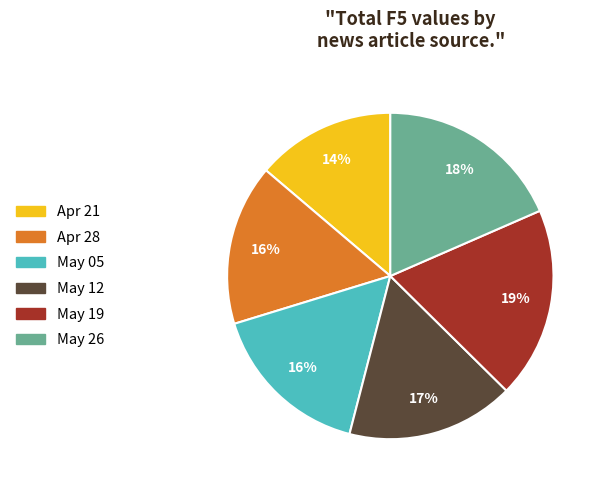

To the nearest percent, what is the difference between the largest and smallest slice percentages?

5%